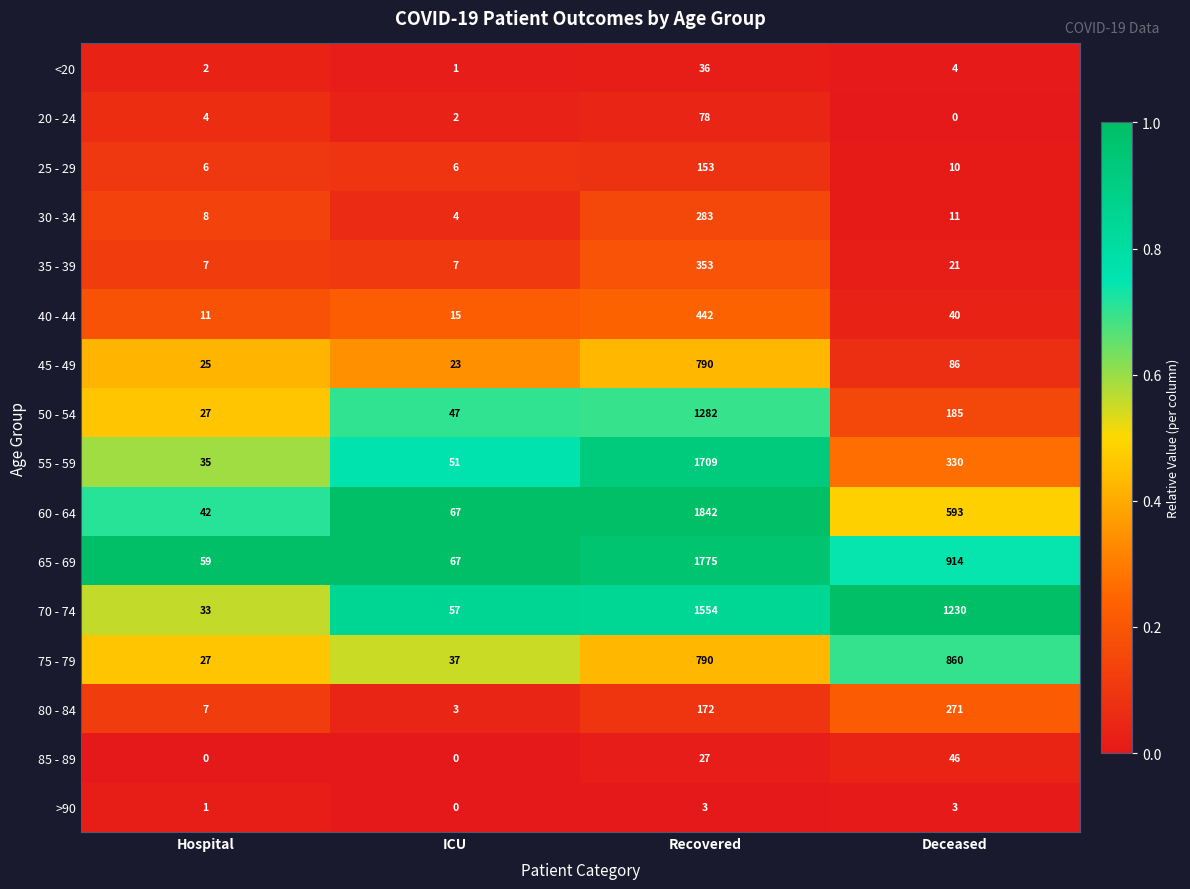

What is the maximum value shown in the chart?

1842